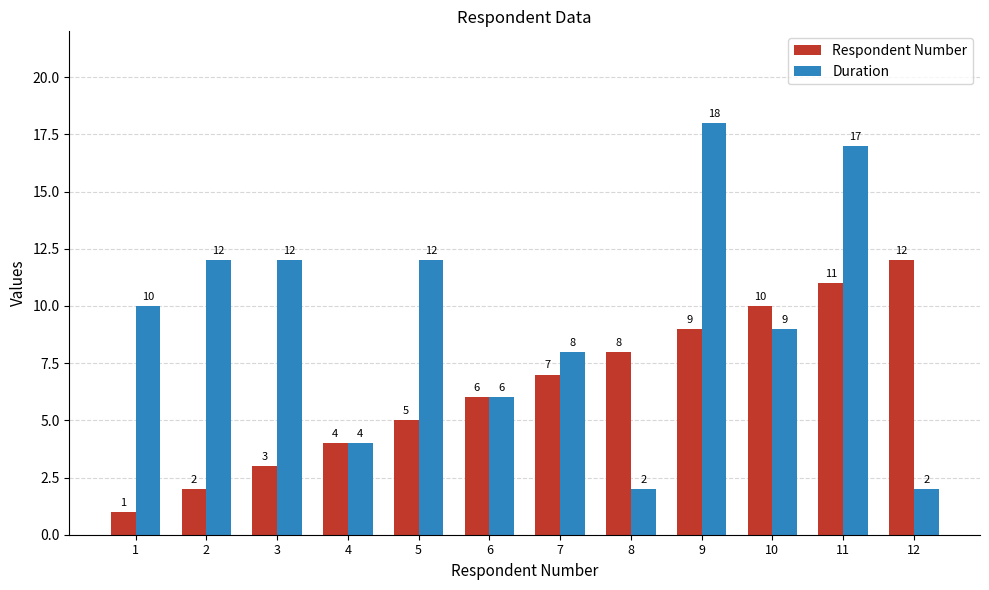

How many bars are there in each group?

2